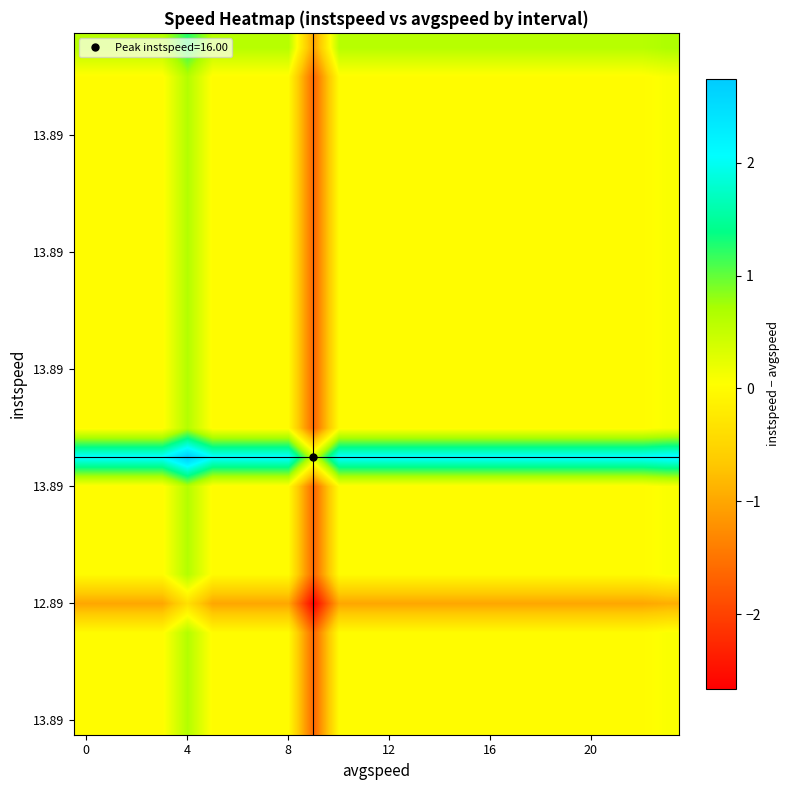

At how many categories does at least one series exceed 0?

24